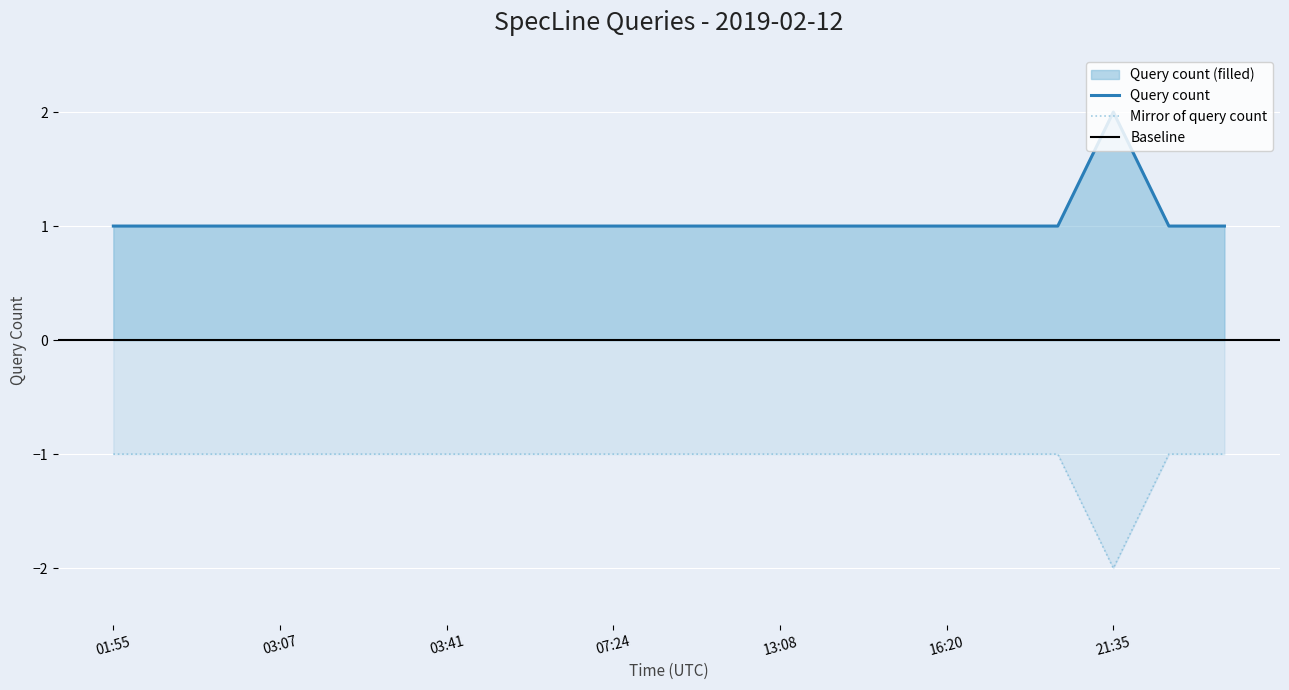

Reading left to right, transcribe all the data shown in this chart.

1	1	1	1	1	1	1	1	1	1	1	1	1	1	1	1	1	1	2	1	1